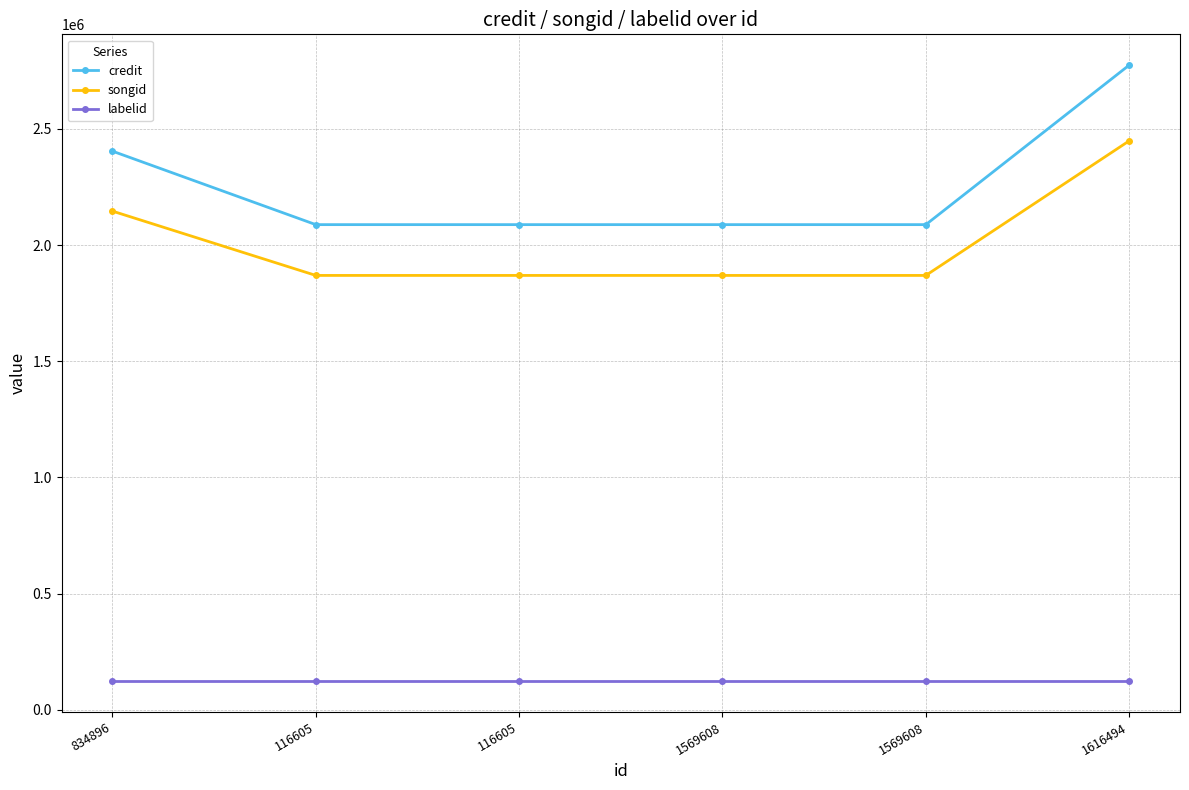

Which label corresponds to the smallest value in the chart?

834896